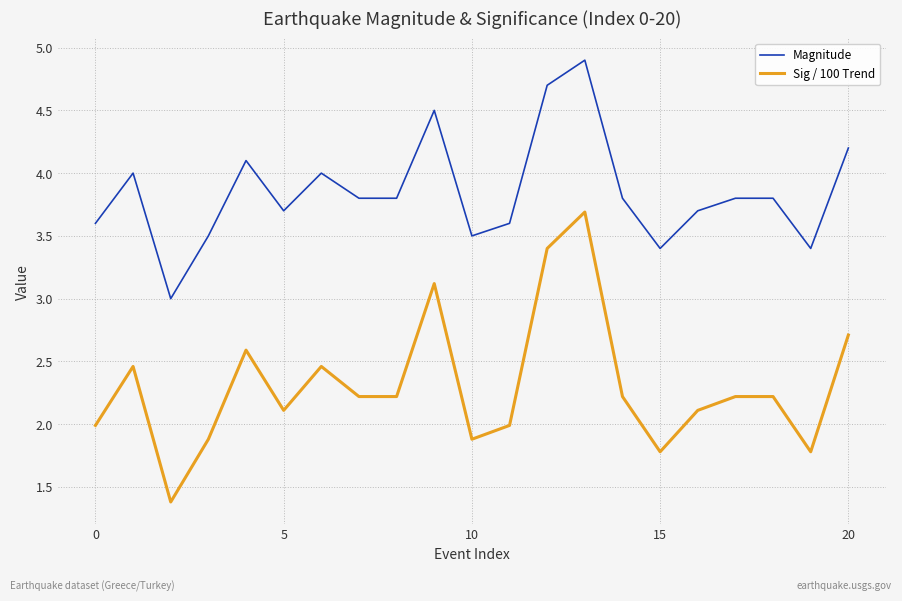

Which series has the widest spread of values?

Sig / 100 Trend